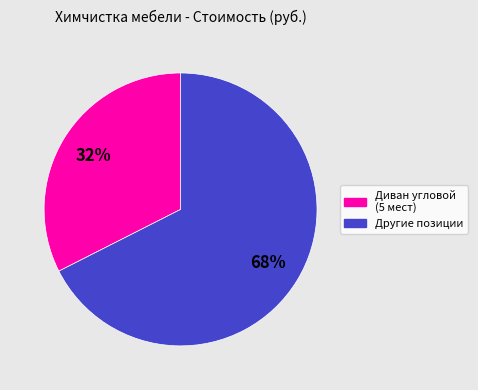

What percentage is the Другие позиции slice, to the nearest percent?

68%